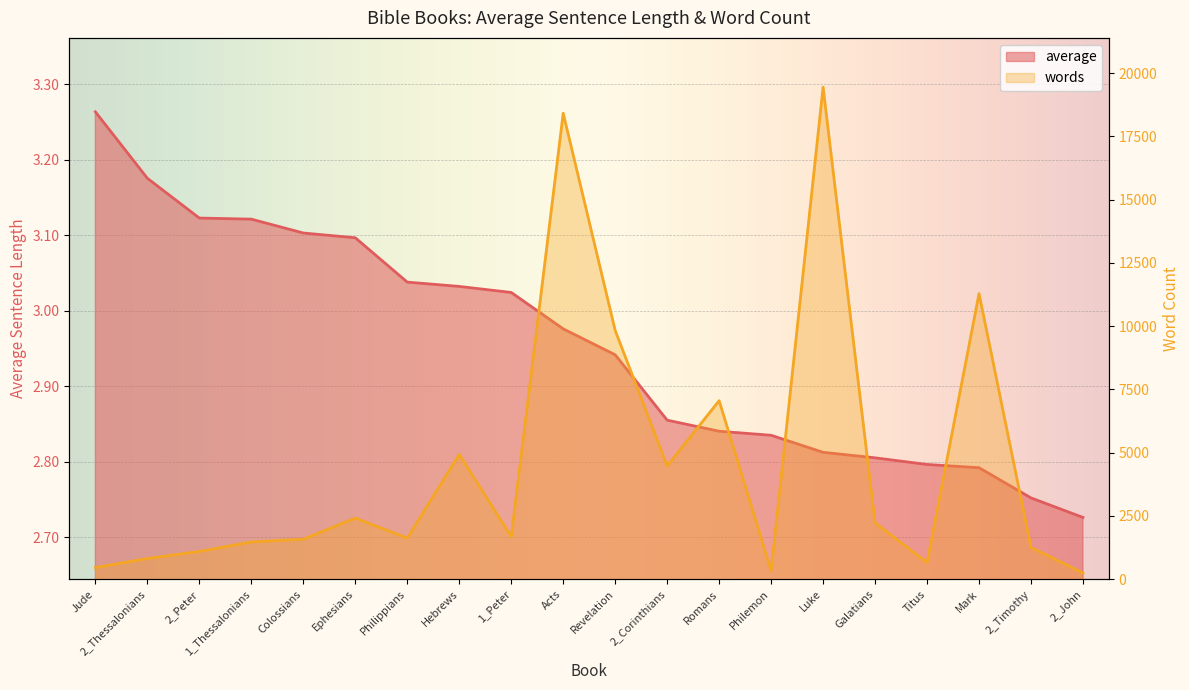

How many values in the words series are below 1678?

10